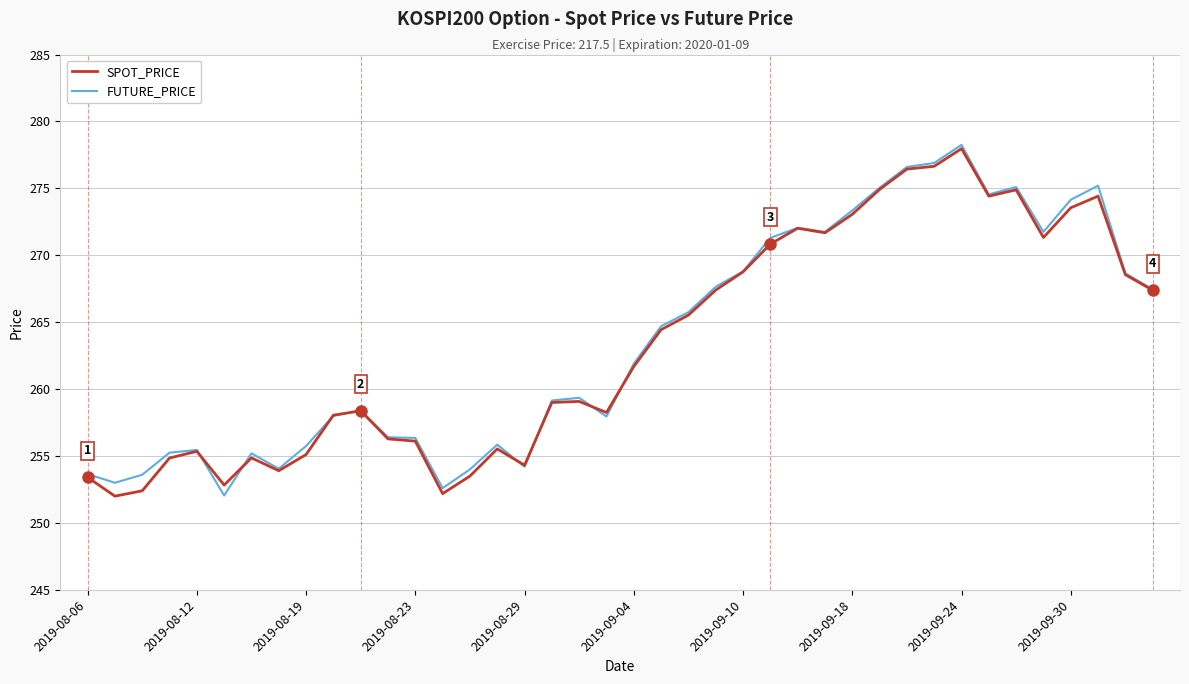

What is the lowest value of the FUTURE_PRICE series?

252.1